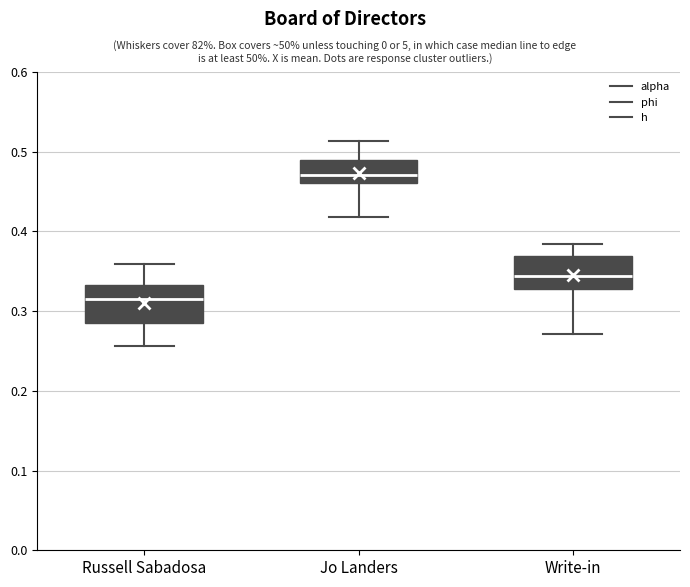

Where does the upper whisker of the box for Russell Sabadosa end on the y-axis? The values are not printed on the chart, so give them approximately, as read against the axis.

0.36